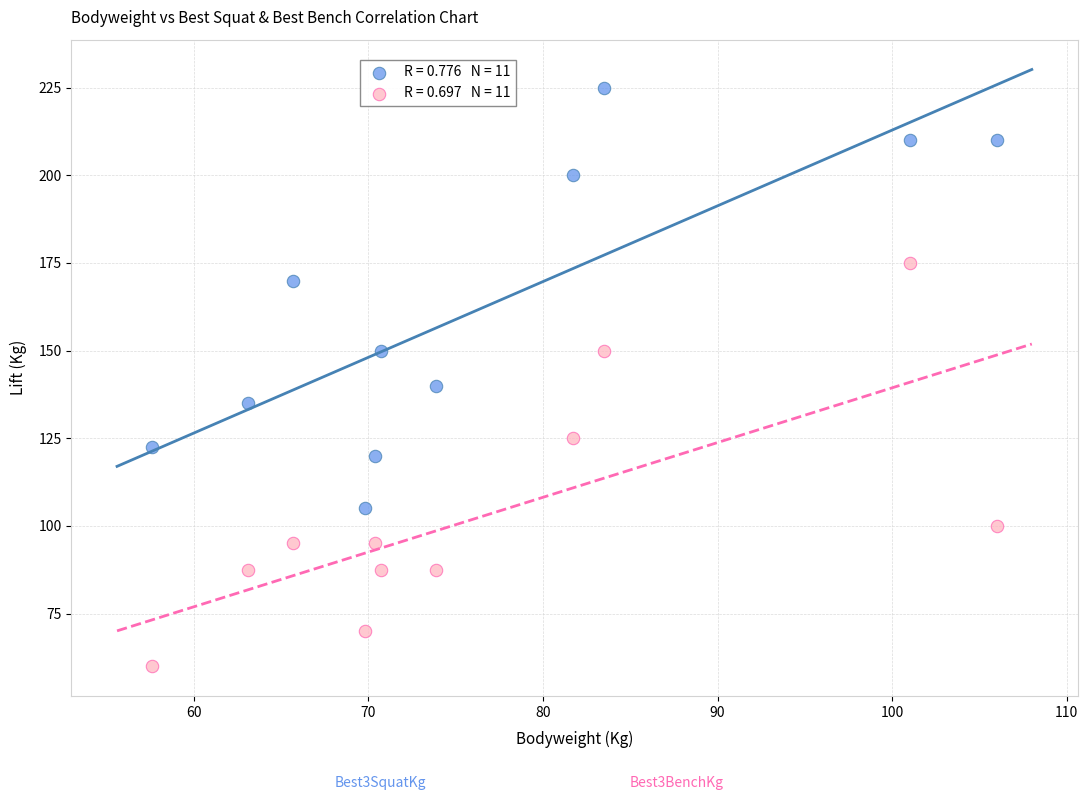

Across all series, what Y value is closest to 142?

140.0